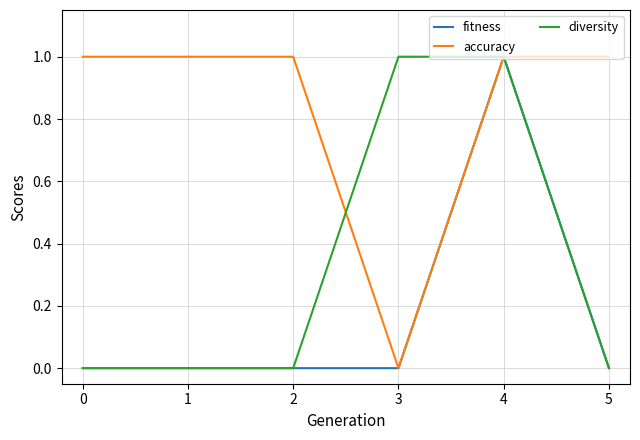

What are all the series names shown in the legend?

fitness, accuracy, diversity